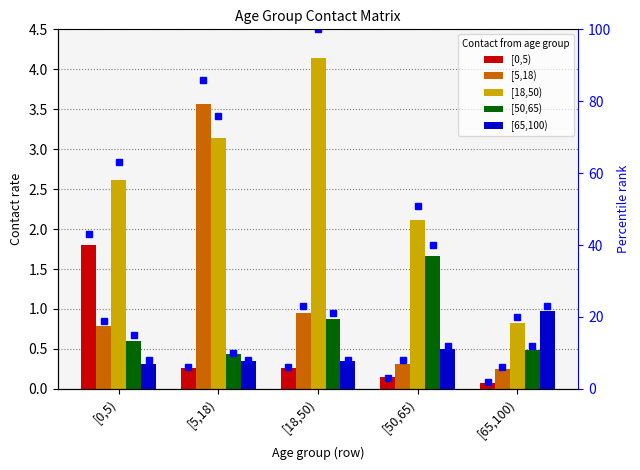

What are all the series names shown in the legend?

[0,5), [5,18), [18,50), [50,65), [65,100)